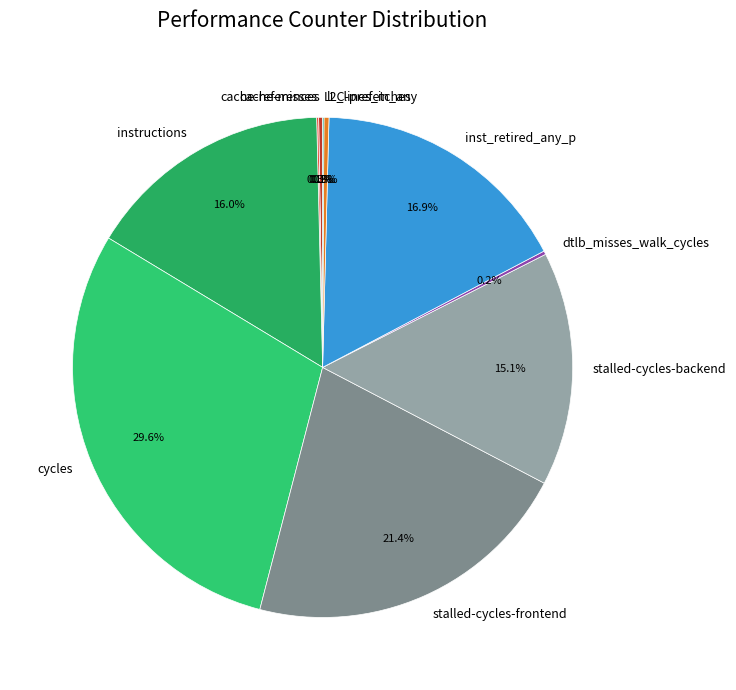

Which category has the biggest portion of the pie?

cycles